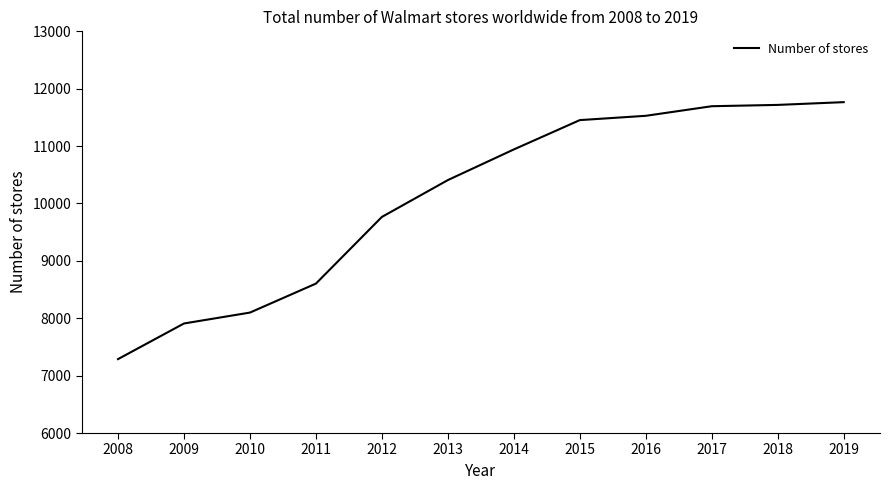

Where is the data nearest to the value 9527?

2012